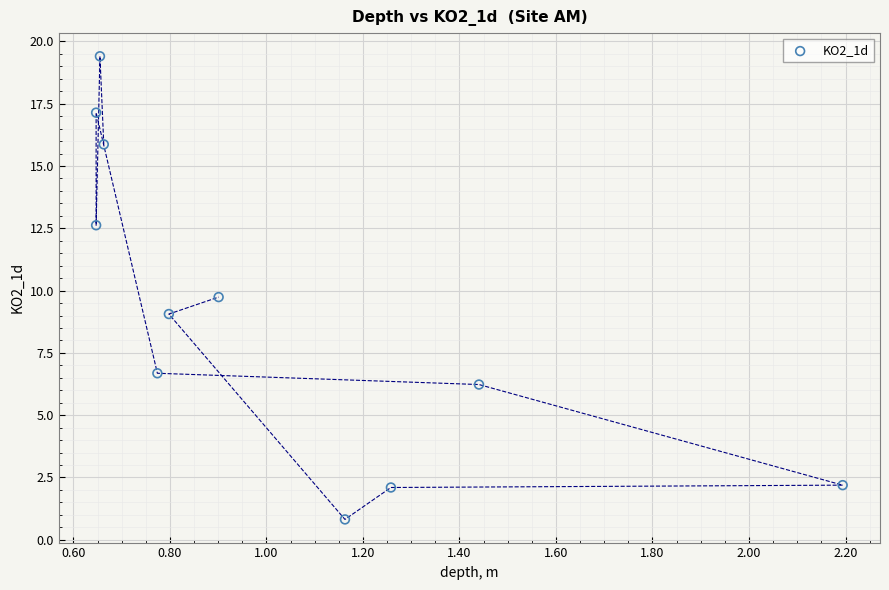

What Y value in the scatter plot is closest to 10?

9.7